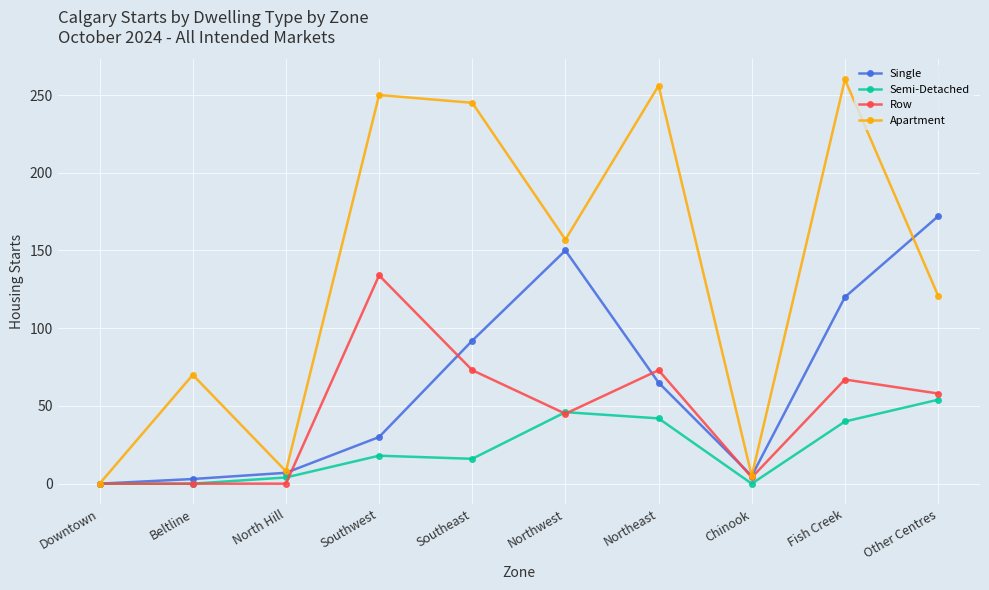

The Apartment series shows 0 at Downtown. True or false?

True